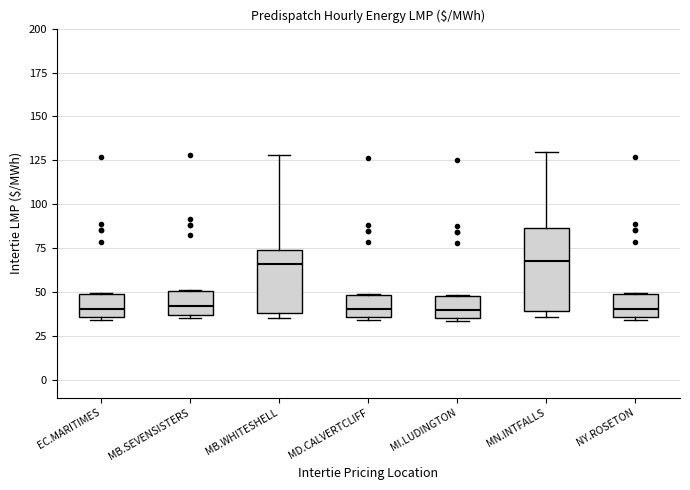

Reading left to right, read every box against the y-axis: the position of its median line, the range the box covers, and the ends of its whiskers. The values are not printed on the chart, so give them approximately, as read against the axis.

EC.MARITIMES: median 40, box 35 to 50, whiskers 35 (just below the box's lower edge) to 50
MB.SEVENSISTERS: median 40, box 35 to 50, whiskers 35 (just below the box's lower edge) to 50
MB.WHITESHELL: median 65, box 40 to 75, whiskers 35 to 130
MD.CALVERTCLIFF: median 40, box 35 to 50, whiskers 35 (just below the box's lower edge) to 50
MI.LUDINGTON: median 40, box 35 to 50, whiskers 35 (just below the box's lower edge) to 50
MN.INTFALLS: median 70, box 40 to 85, whiskers 35 to 130
NY.ROSETON: median 40, box 35 to 50, whiskers 35 (just below the box's lower edge) to 50